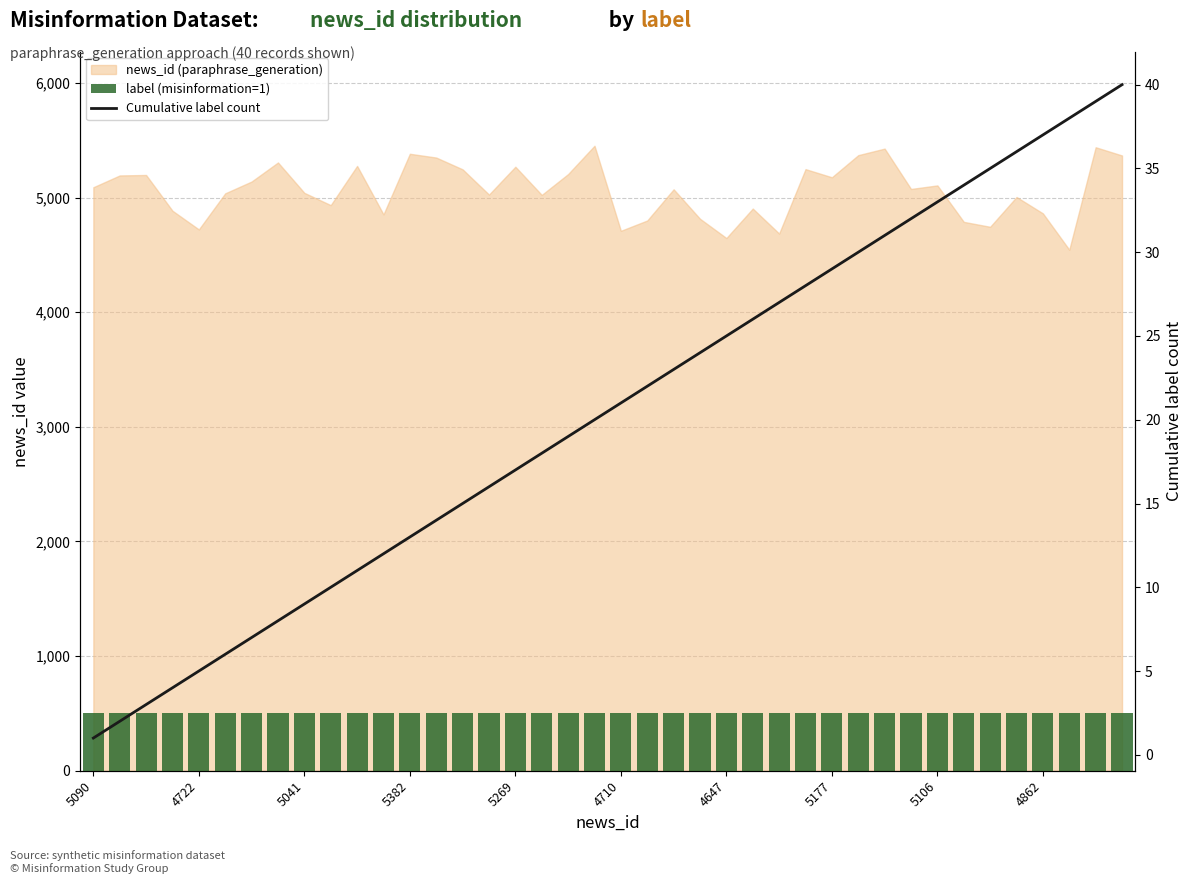

How many data points does each series have?

40